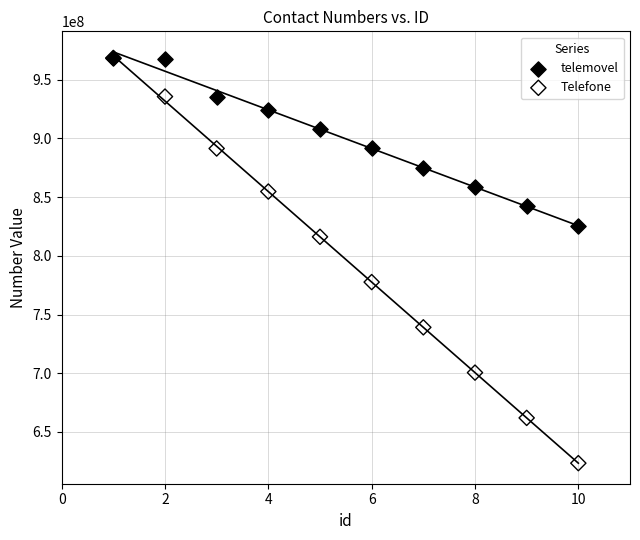

Which series reaches the minimum Y coordinate?

Telefone